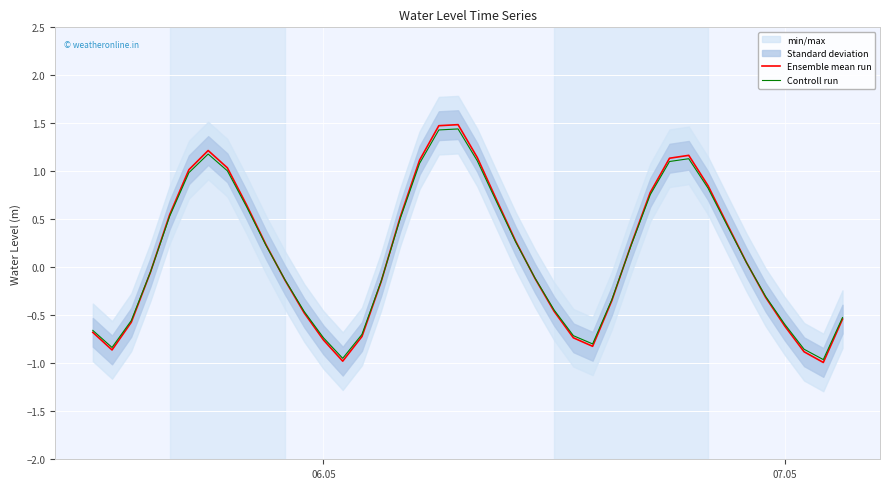

What is the maximum value for Controll run?

1.4